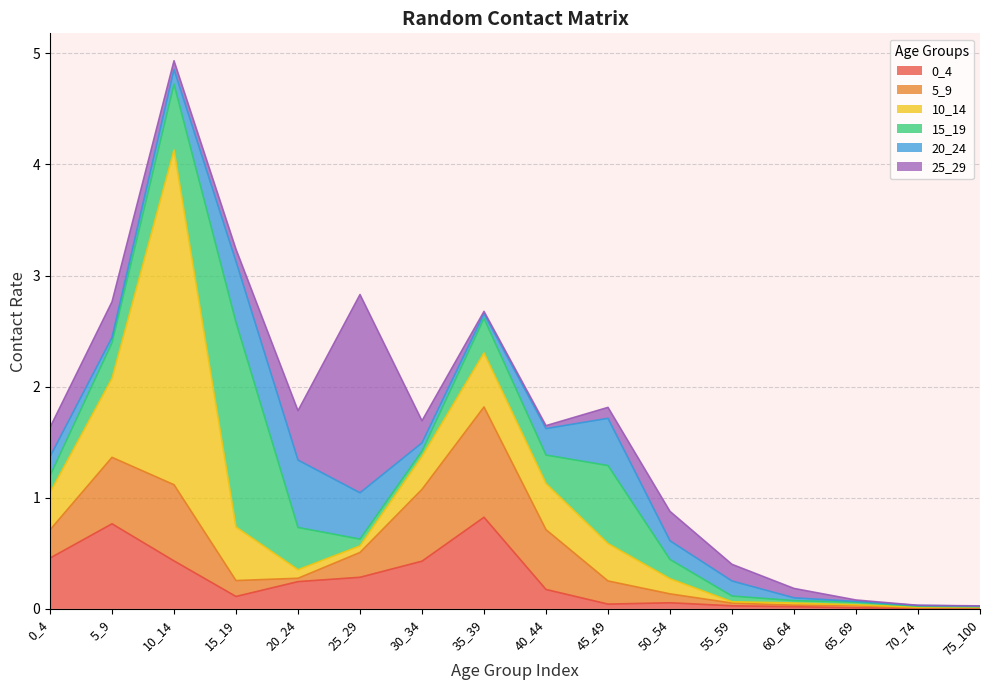

Rank the categories by 20_24 value from lowest to highest.

75_100, 65_69, 70_74, 60_64, 35_39, 5_9, 30_34, 10_14, 55_59, 50_54, 0_4, 40_44, 25_29, 45_49, 15_19, 20_24